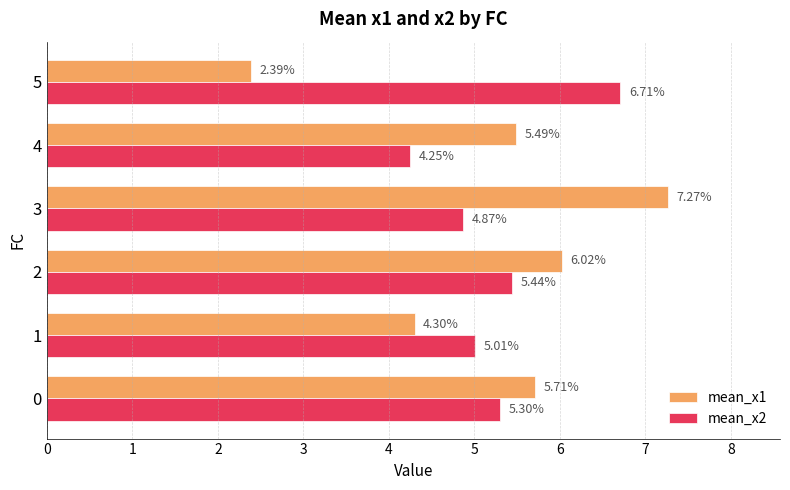

At which category is the sum across all series the highest?

3